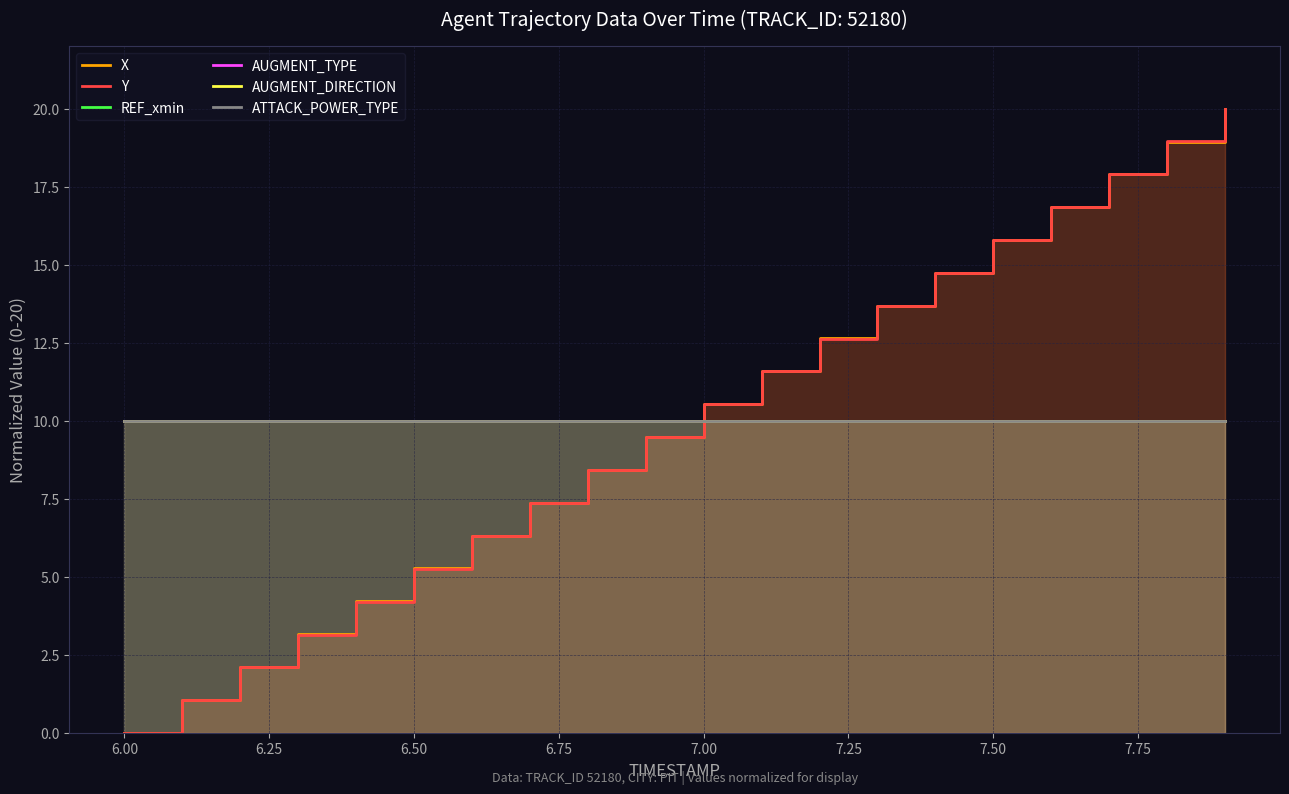

Is the value of AUGMENT_TYPE at 7.50 greater than the value of X at 13?

No